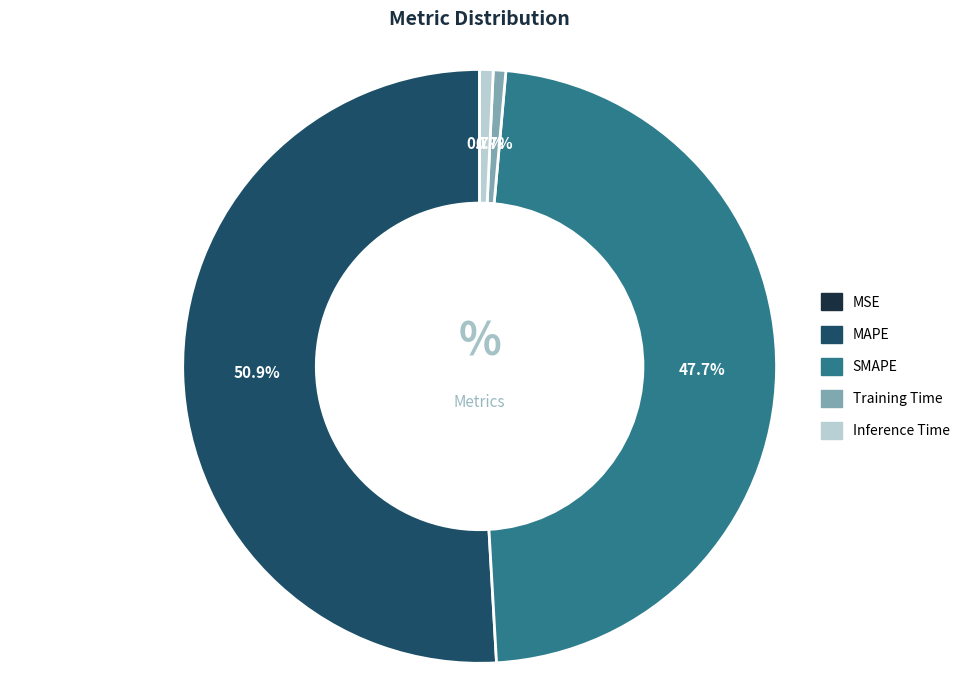

Between SMAPE and Inference Time, which is larger?

SMAPE